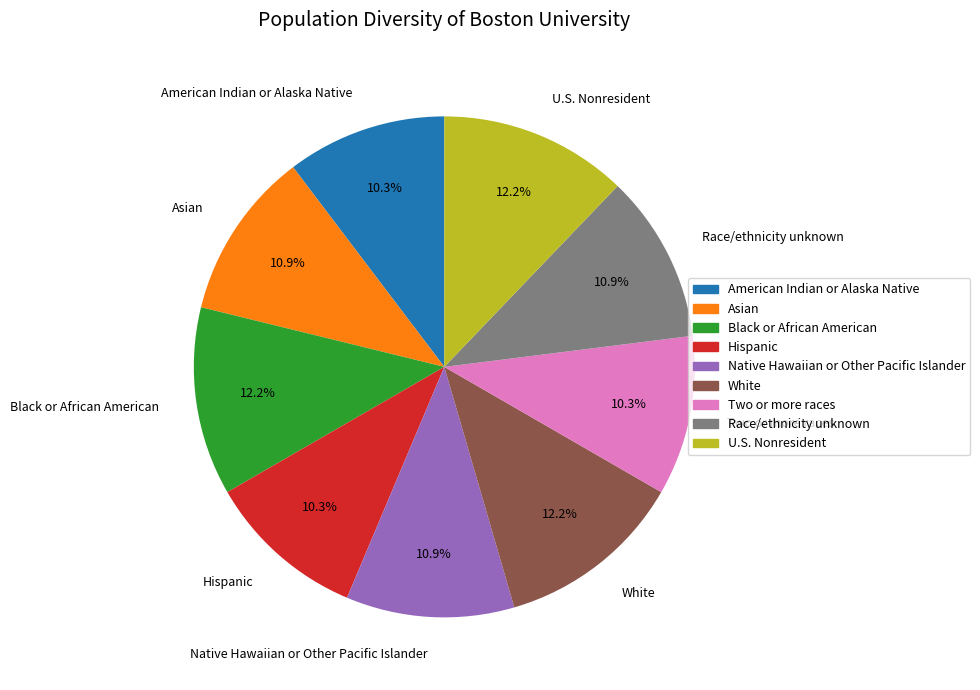

Is there any slice that represents more than half of the pie?

No